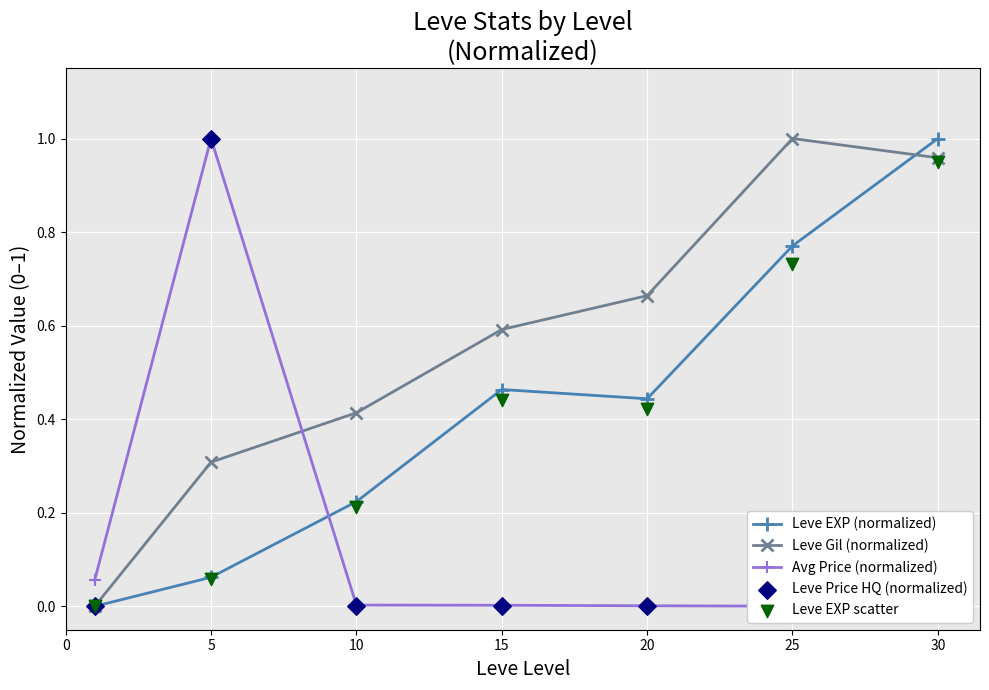

What are all the series names shown in the legend?

Leve EXP (normalized), Leve Gil (normalized), Avg Price (normalized), Leve Price HQ (normalized), Leve EXP scatter